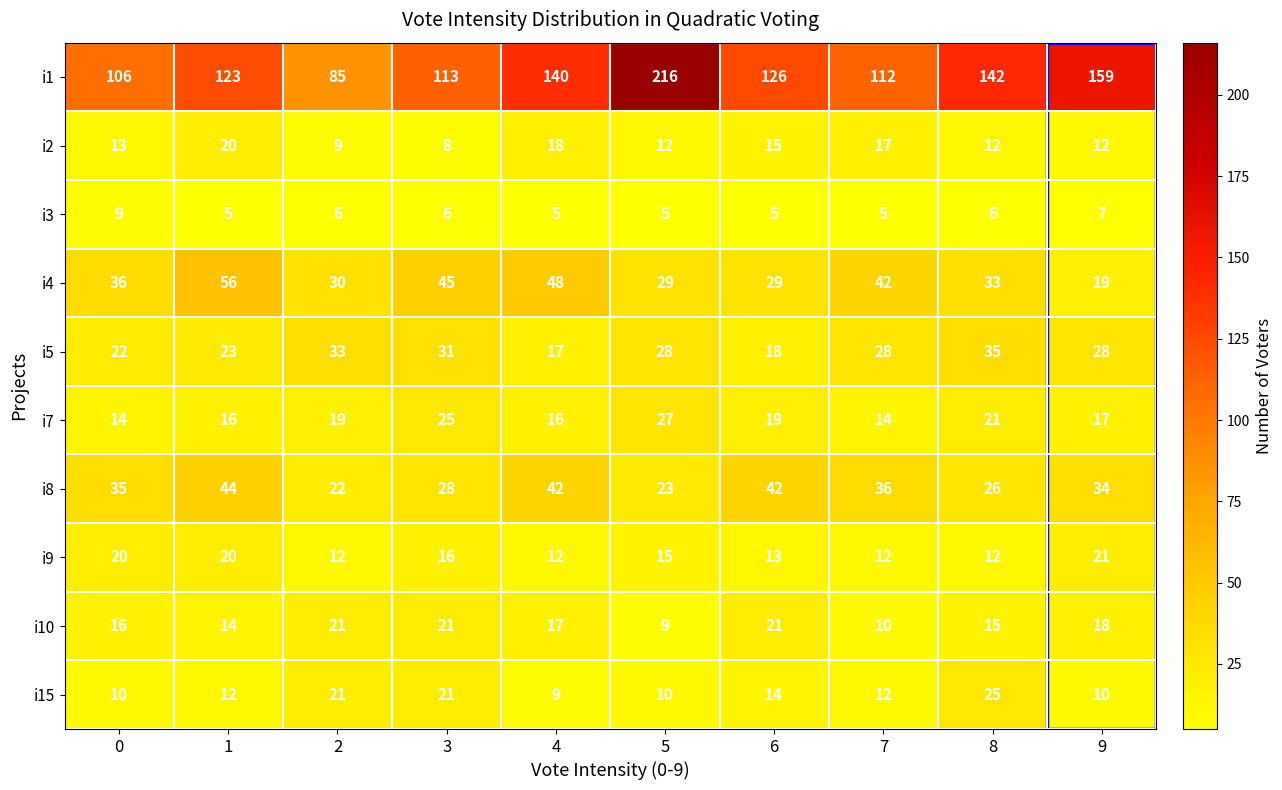

Which series has the largest total across all categories?

i1